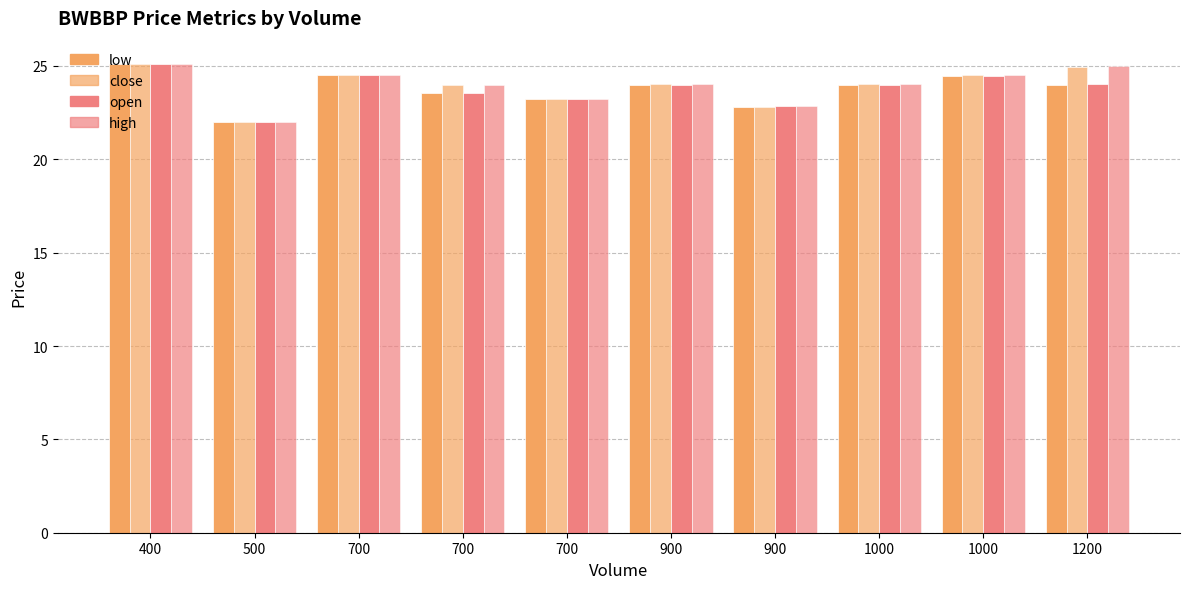

How many groups of bars are there?

10